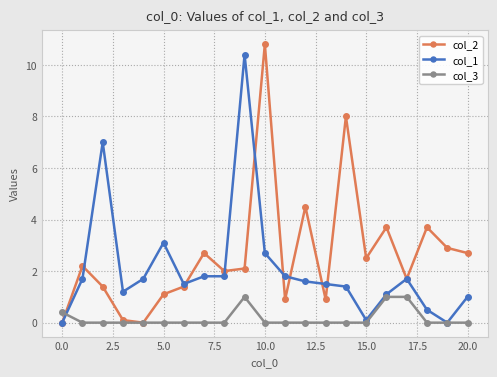

What is the value of the col_1 point at the 9th from the left?

1.8